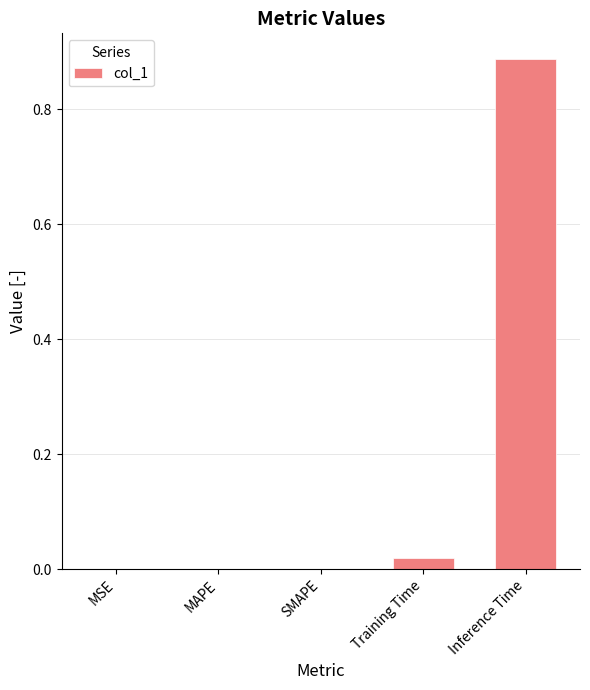

Between Inference Time and Training Time, which is larger?

Inference Time